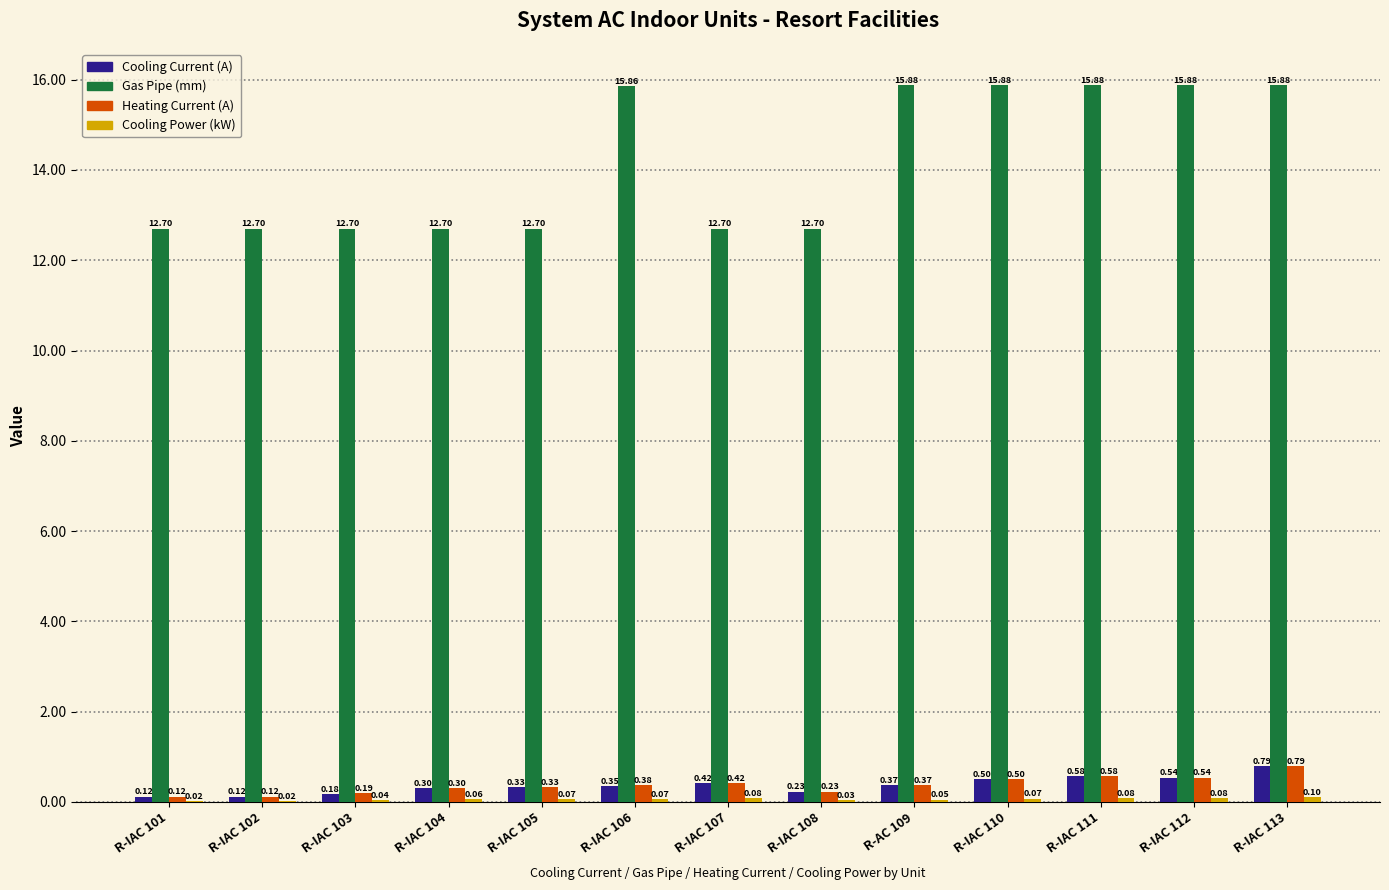

Is the value of Gas Pipe (mm) at R-IAC 106 greater than the value of Heating Current (A) at R-IAC 108?

Yes